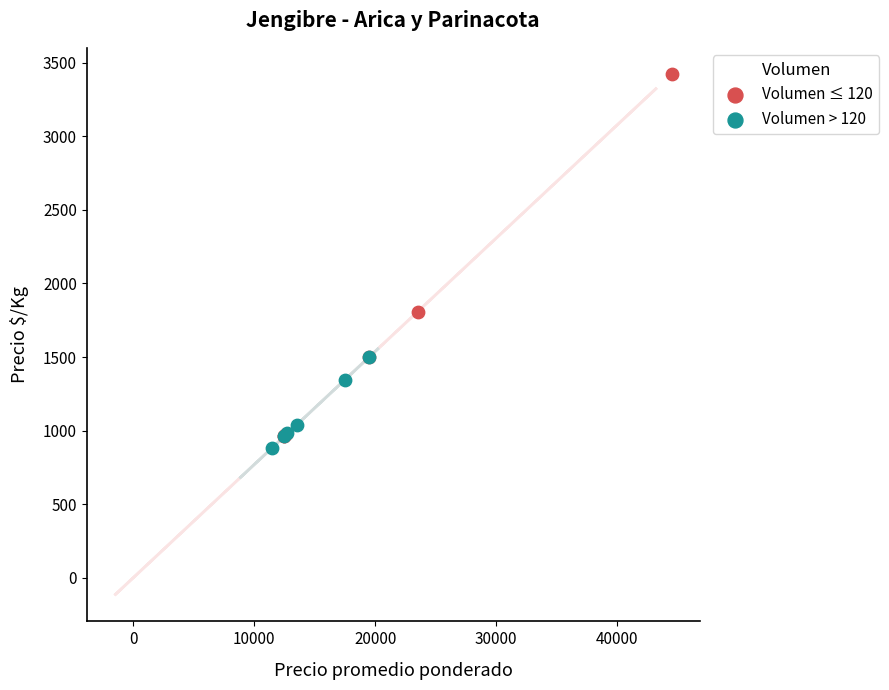

What are all the series names shown in the legend?

Volumen ≤ 120, Volumen > 120